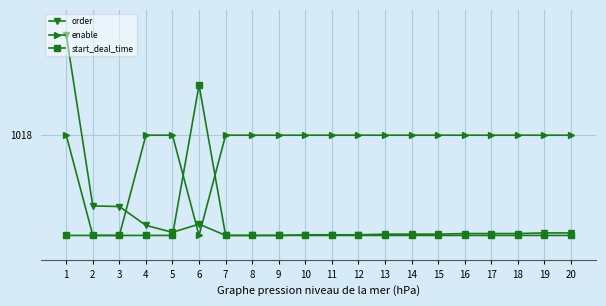

What is the difference between the second highest and minimum values in the order series?

1.2